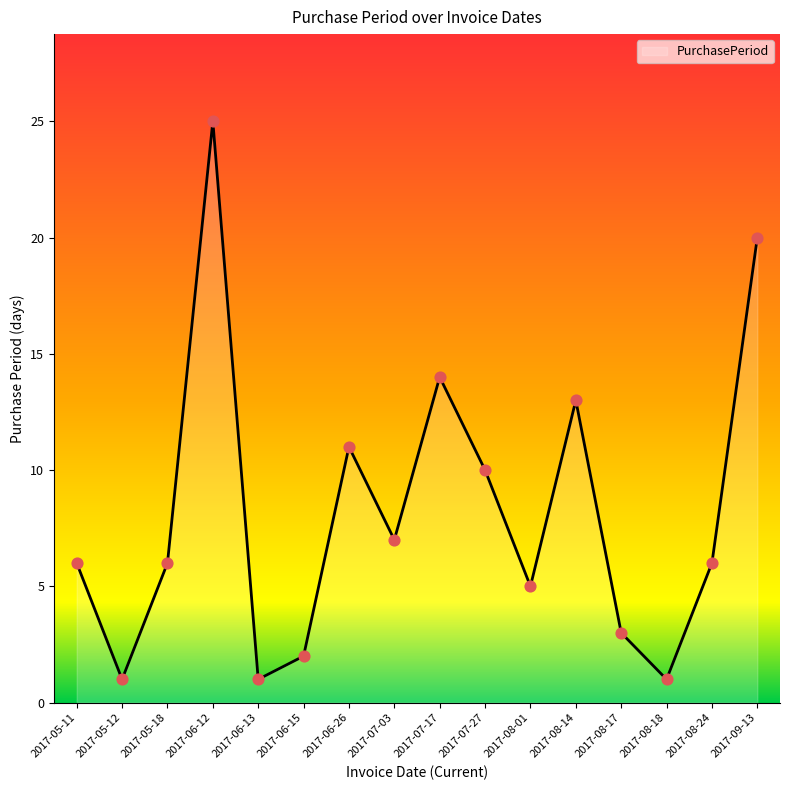

What is the change in value from 2017-05-12 to 2017-07-27?

+9